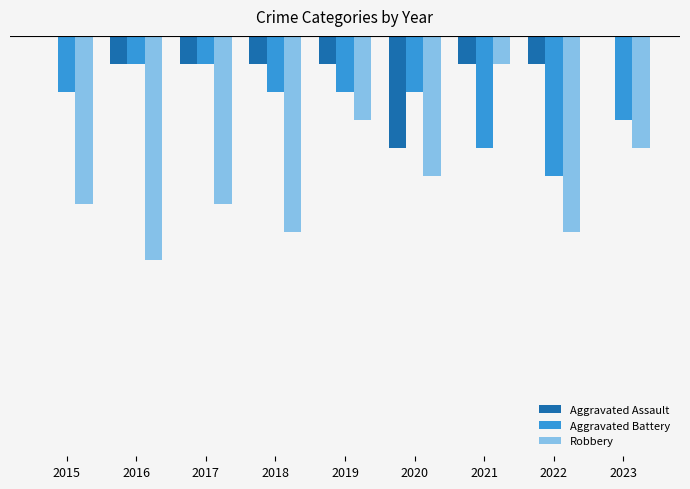

Reading right to left, extract all data points from this chart.

Aggravated Assault: 2023=0	2022=-1	2021=-1	2020=-4	2019=-1	2018=-1	2017=-1	2016=-1	2015=0
Aggravated Battery: 2023=-3	2022=-5	2021=-4	2020=-2	2019=-2	2018=-2	2017=-1	2016=-1	2015=-2
Robbery: 2023=-4	2022=-7	2021=-1	2020=-5	2019=-3	2018=-7	2017=-6	2016=-8	2015=-6